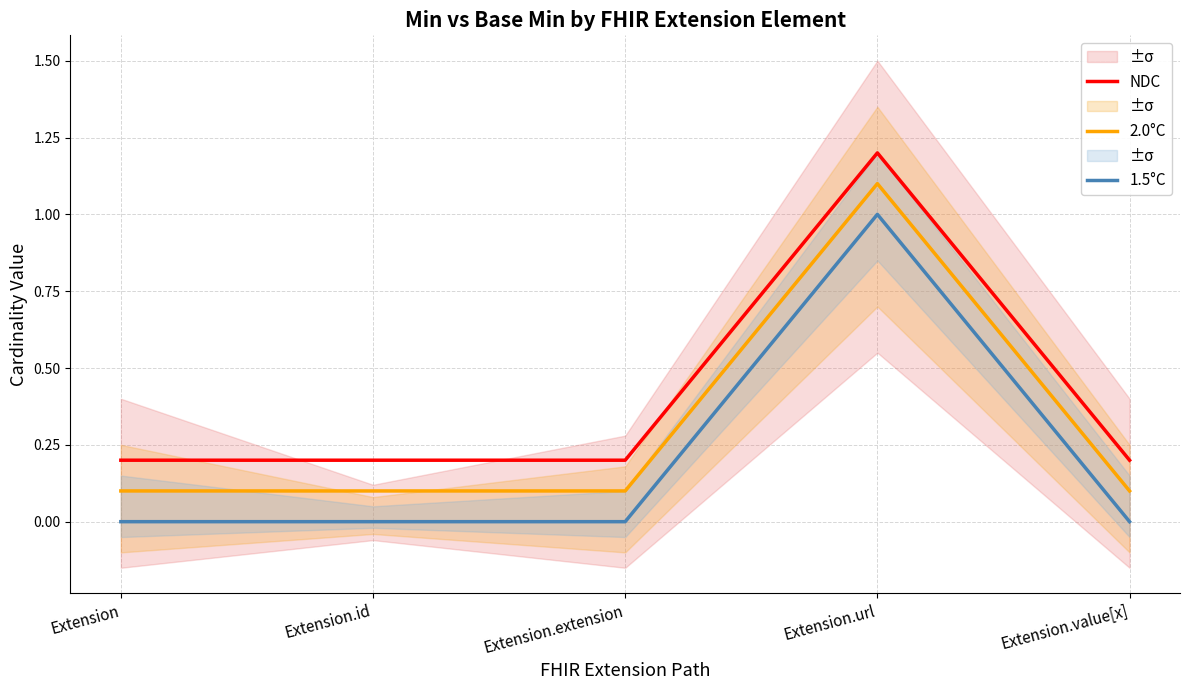

Reading right to left, list all the values displayed in this chart.

NDC: Extension.value[x]=0.2	Extension.url=1.2	Extension.extension=0.2	Extension.id=0.2	Extension=0.2
2.0°C: Extension.value[x]=0.1	Extension.url=1.1	Extension.extension=0.1	Extension.id=0.1	Extension=0.1
1.5°C: Extension.value[x]=0.0	Extension.url=1.0	Extension.extension=0.0	Extension.id=0.0	Extension=0.0